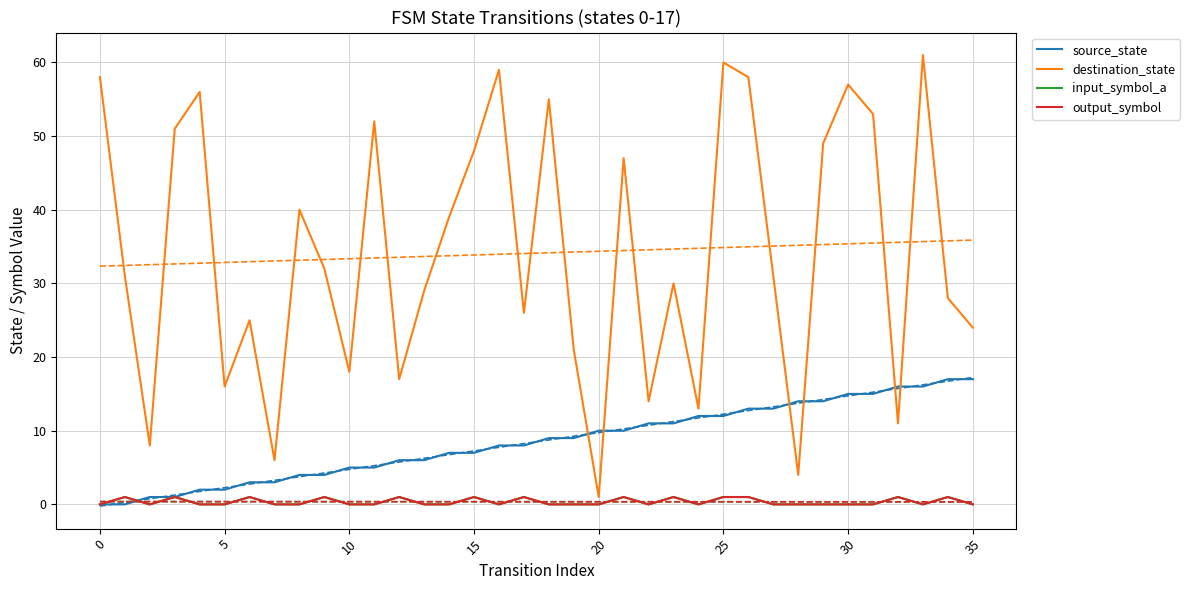

Is it true that output_symbol equals -1 at 5?

False